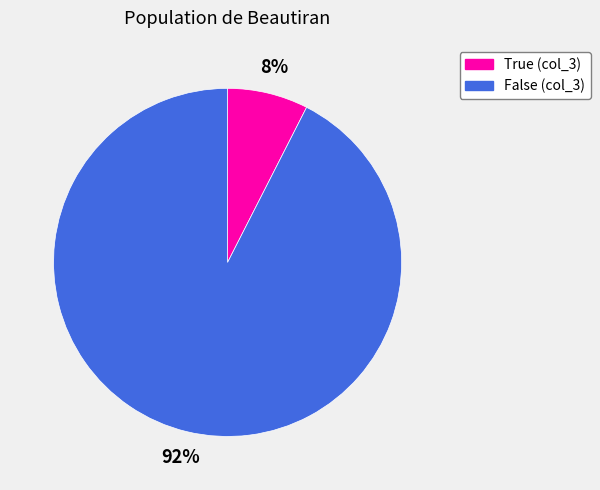

To the nearest percent, what is the average slice percentage?

50%